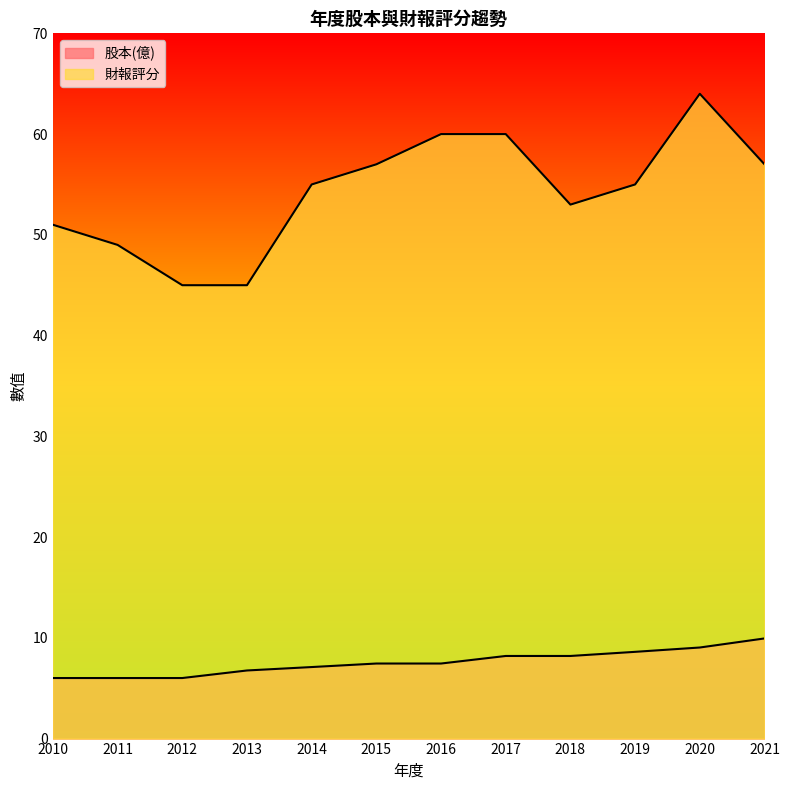

Reading right to left, what are all the values shown in this chart?

股本(億): 2021=9.9	2020=9.0	2019=8.6	2018=8.2	2017=8.2	2016=7.5	2015=7.5	2014=7.1	2013=6.8	2012=6.0	2011=6.0	2010=6.0
財報評分: 2021=57.0	2020=64.0	2019=55.0	2018=53.0	2017=60.0	2016=60.0	2015=57.0	2014=55.0	2013=45.0	2012=45.0	2011=49.0	2010=51.0